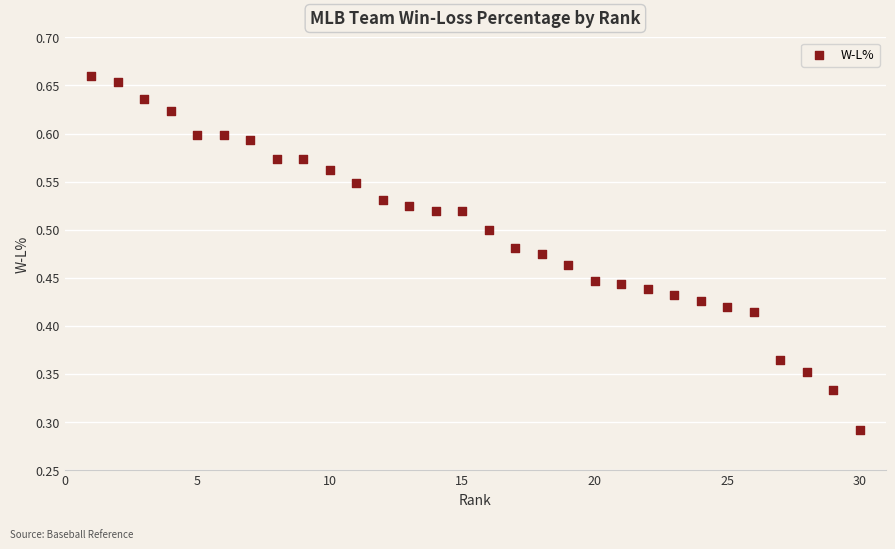

What is the range of X values (max minus min)?

29.0